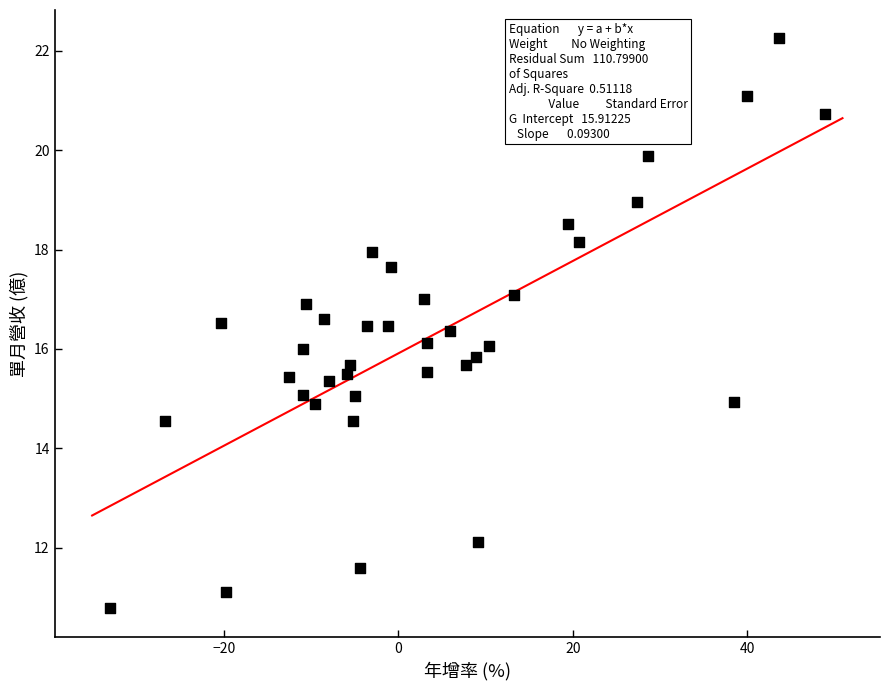

What is the range of Y values (max minus min)?

11.5